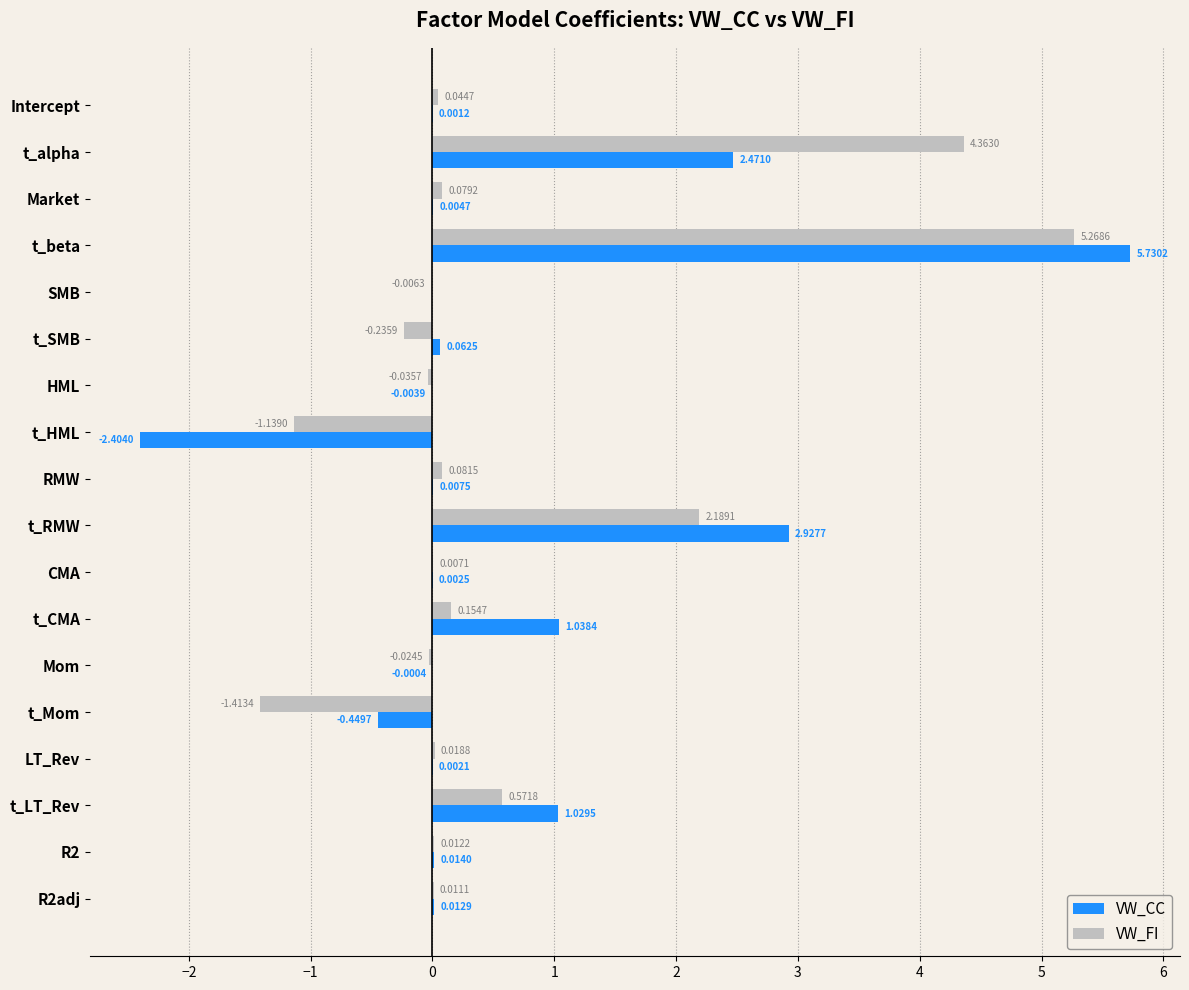

Where is VW_CC nearest to the value 1?

t_LT_Rev